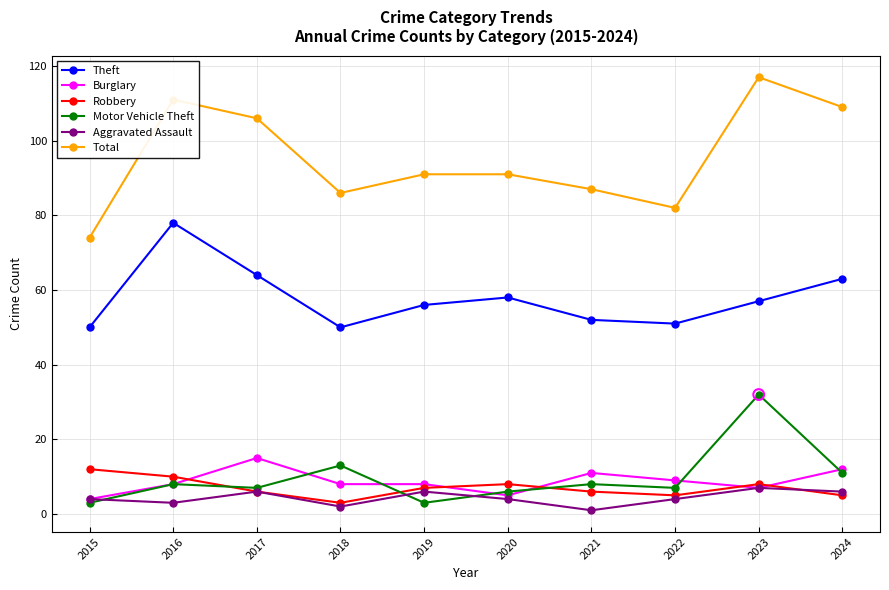

Which series has the largest total across all categories?

Total